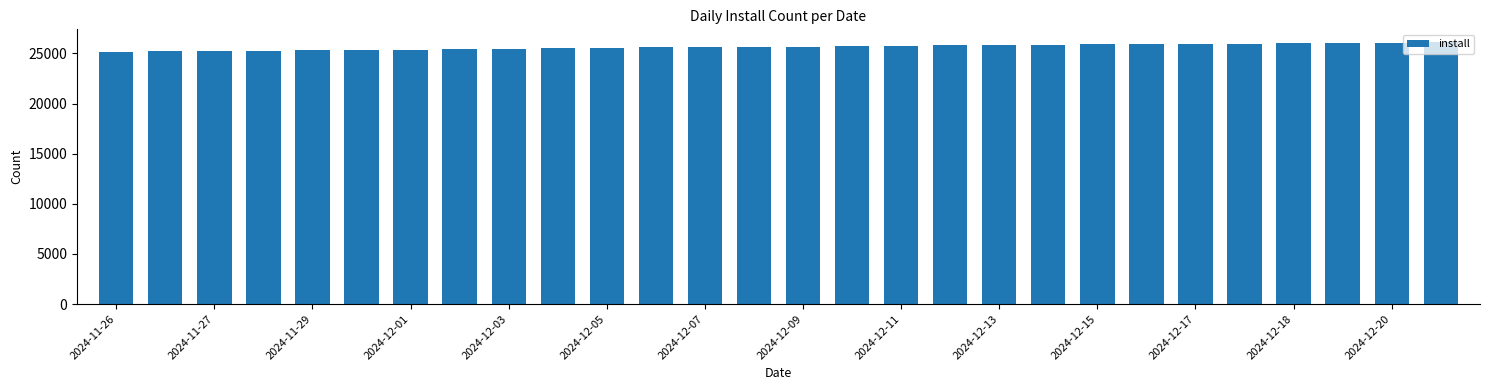

What is the difference between the maximum and minimum values?

910